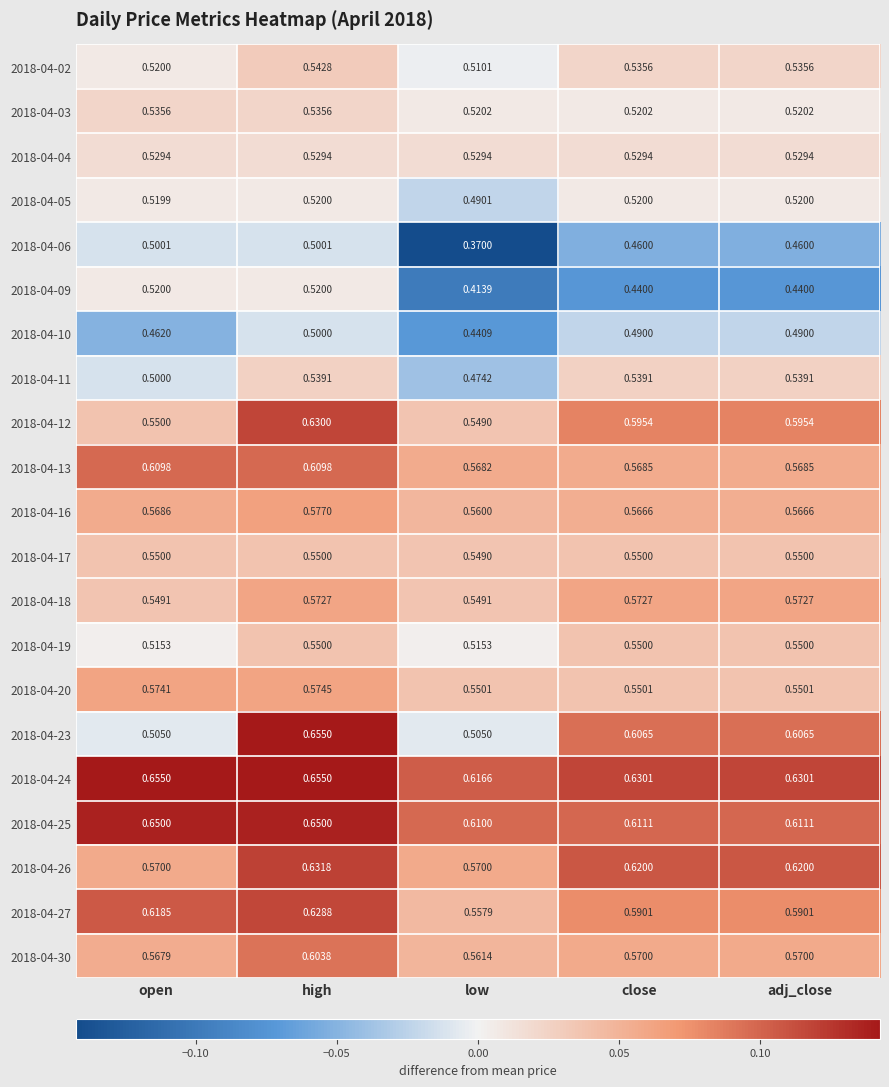

Which category has the lowest value in the 2018-04-06 series?

low